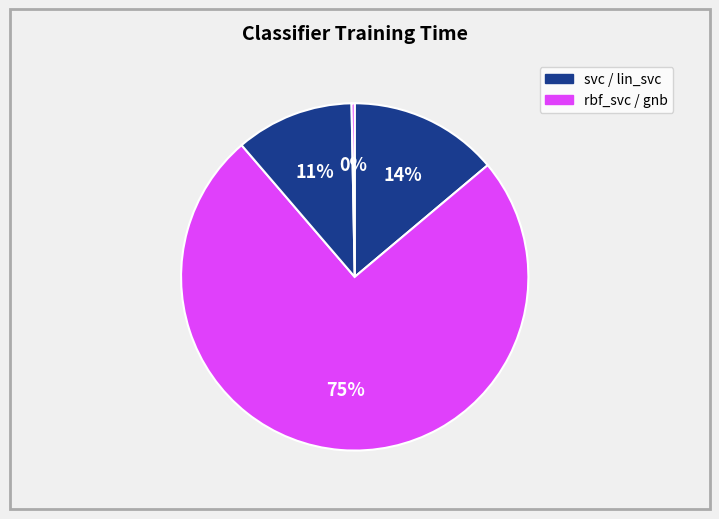

How many slices are in this pie chart?

4